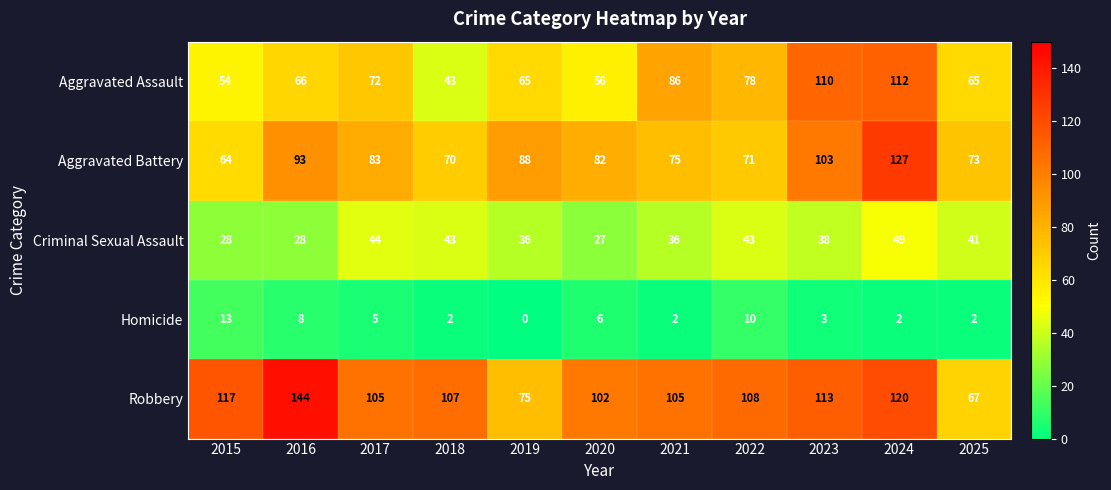

True or false: Homicide has a value of 1 at 2018.

False